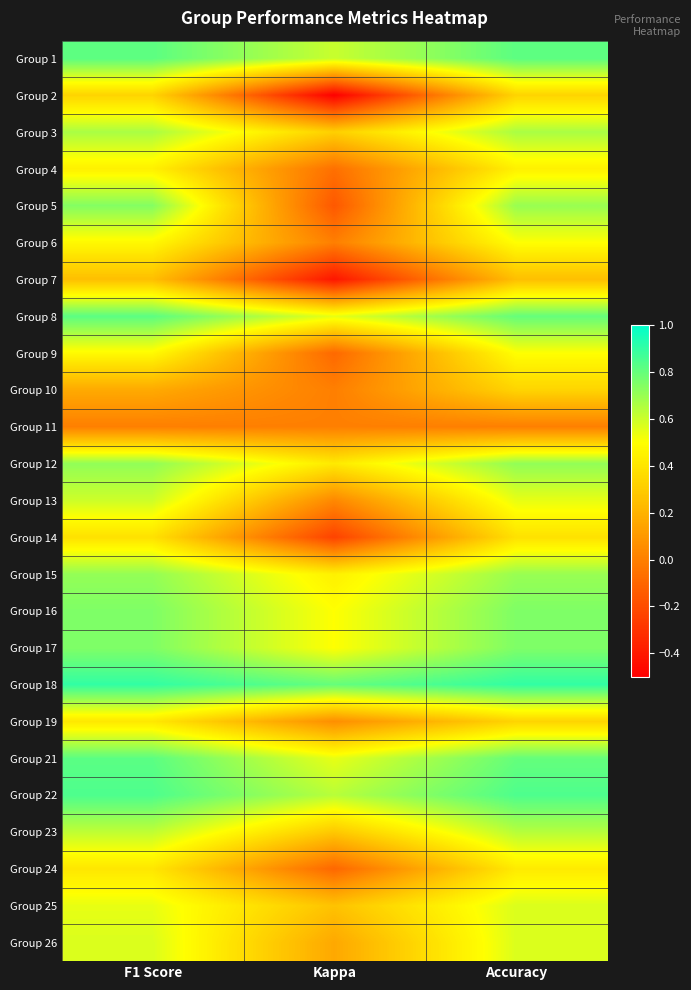

Rank the series at F1 Score from highest to lowest value.

Group 18, Group 22, Group 8, Group 21, Group 1, Group 16, Group 17, Group 5, Group 12, Group 15, Group 3, Group 23, Group 13, Group 26, Group 25, Group 9, Group 6, Group 4, Group 19, Group 24, Group 14, Group 2, Group 7, Group 10, Group 11